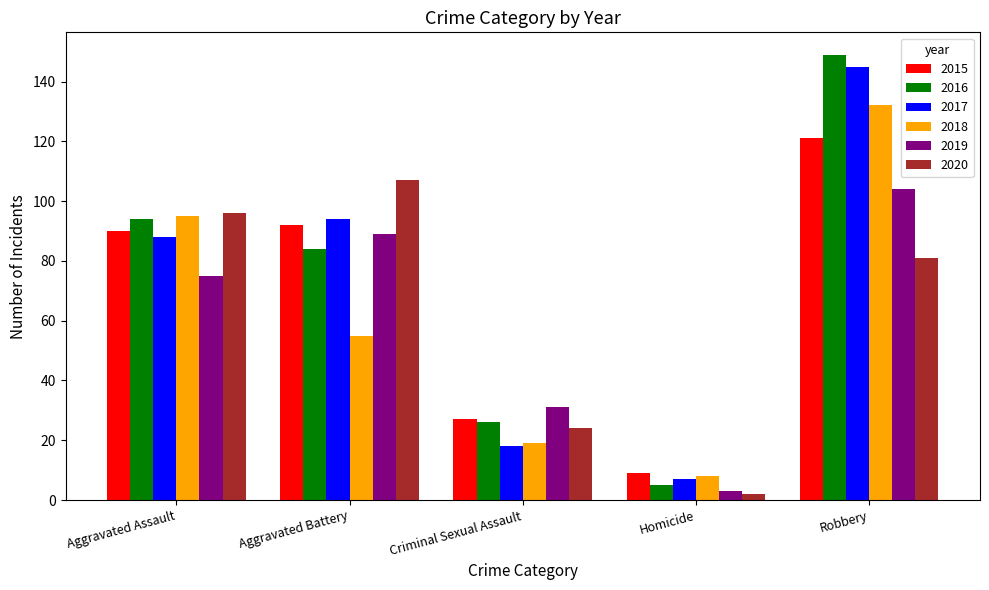

The 2018 series shows 59 at Aggravated Assault. True or false?

False